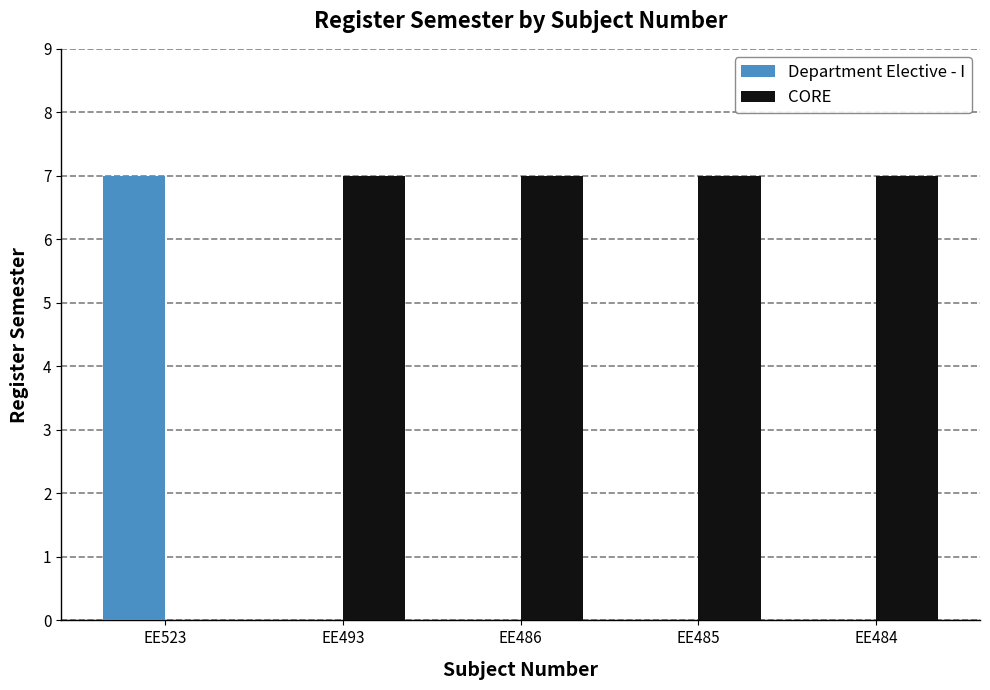

Which series has the largest total across all categories?

CORE